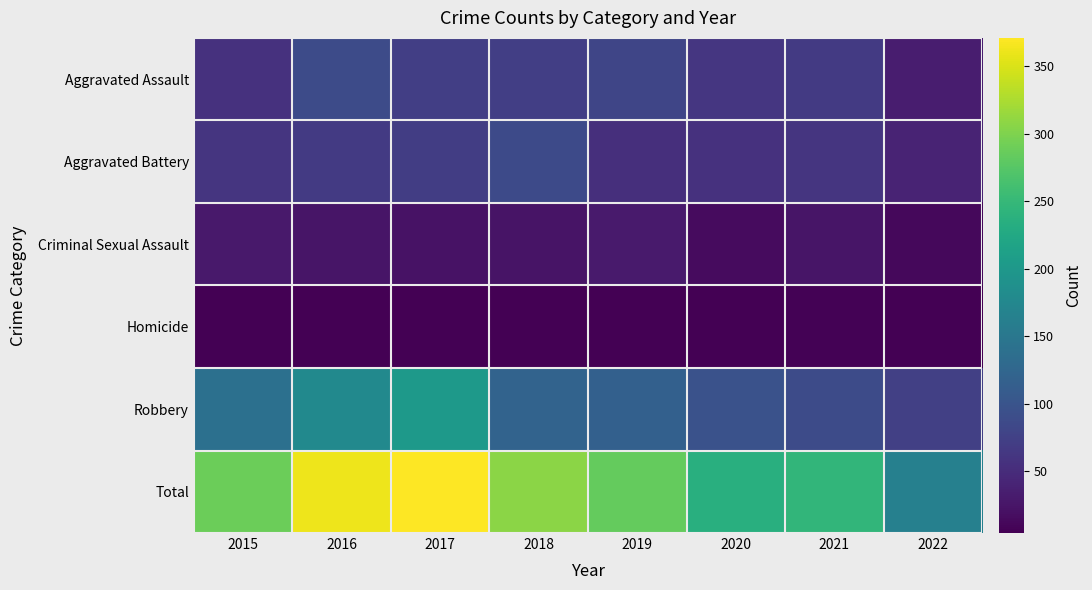

At how many categories does at least one series exceed 56?

8